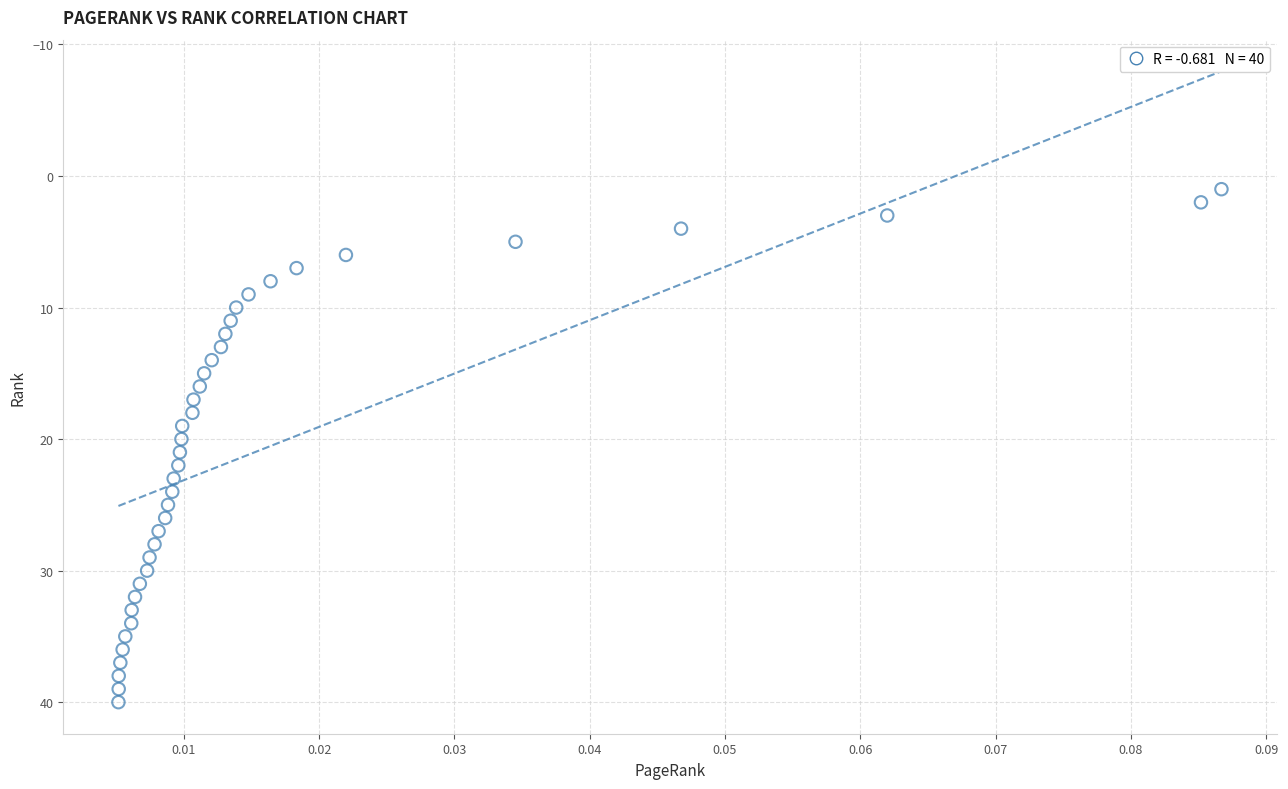

What is the range of Y values (max minus min)?

39